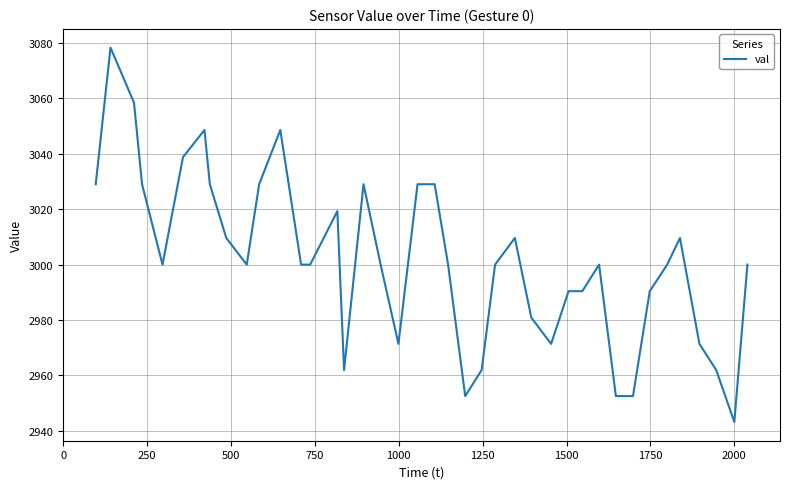

What is the difference between the maximum and minimum values?

135.1